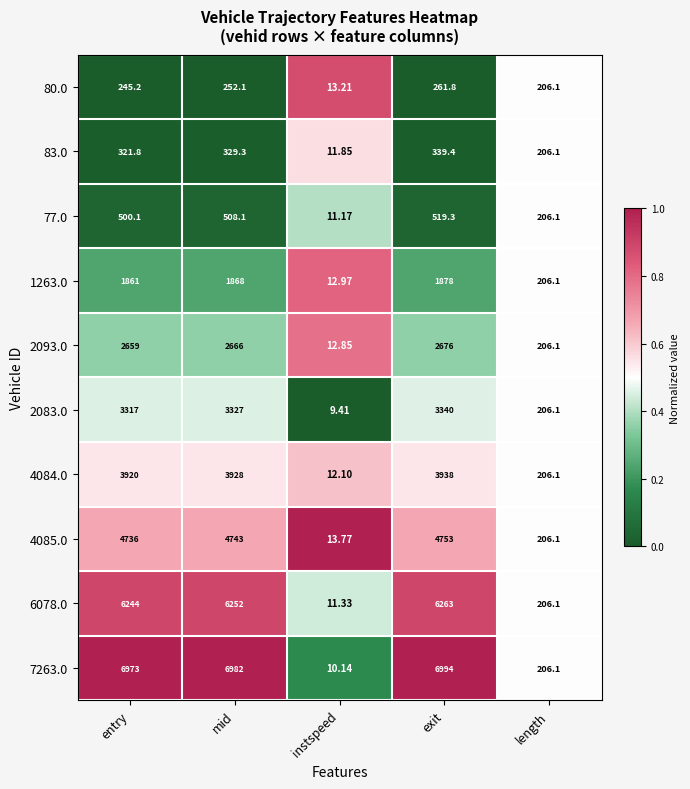

Which series has the largest total across all categories?

7263.0